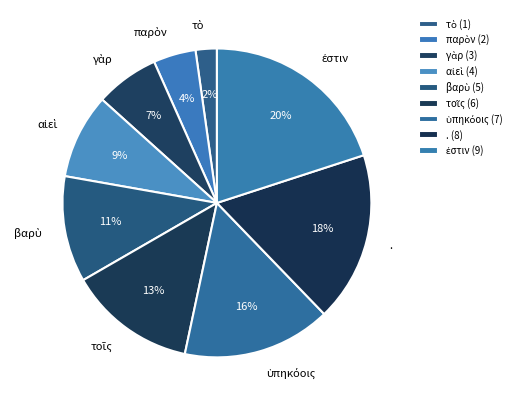

How many slices are in this pie chart?

9